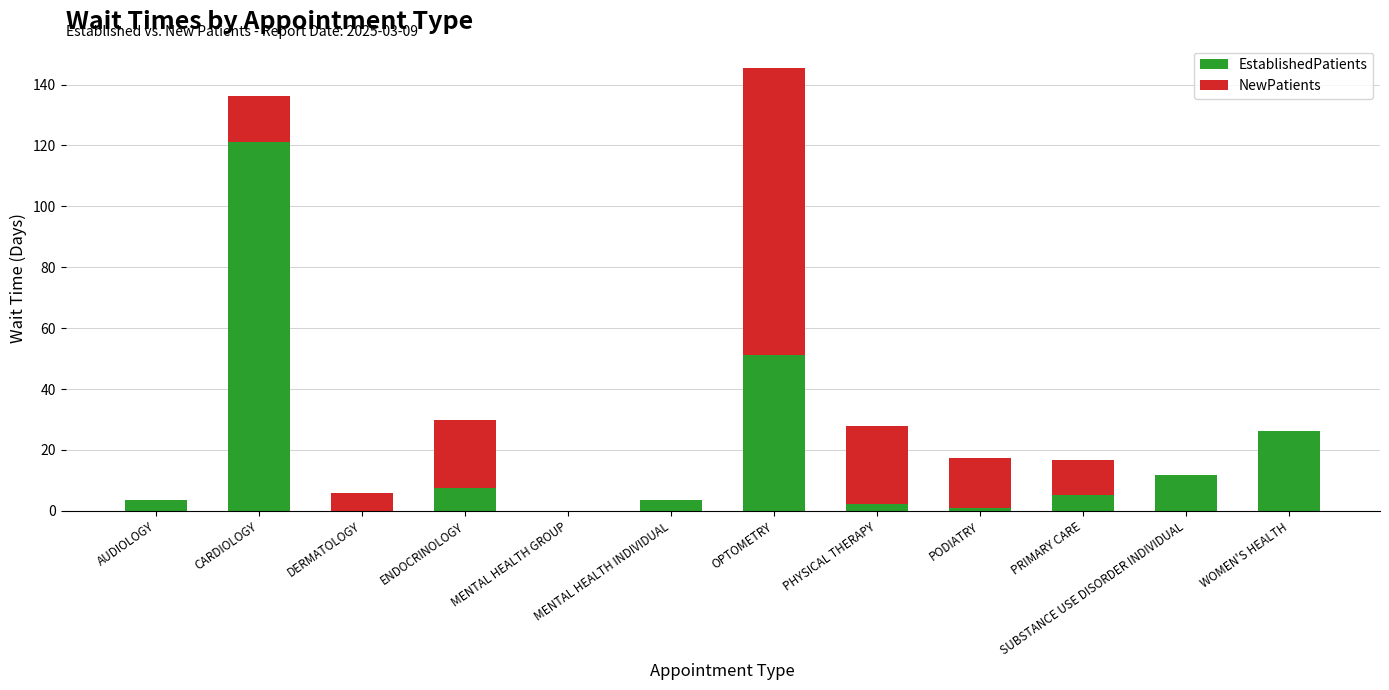

Are the bars horizontal?

No